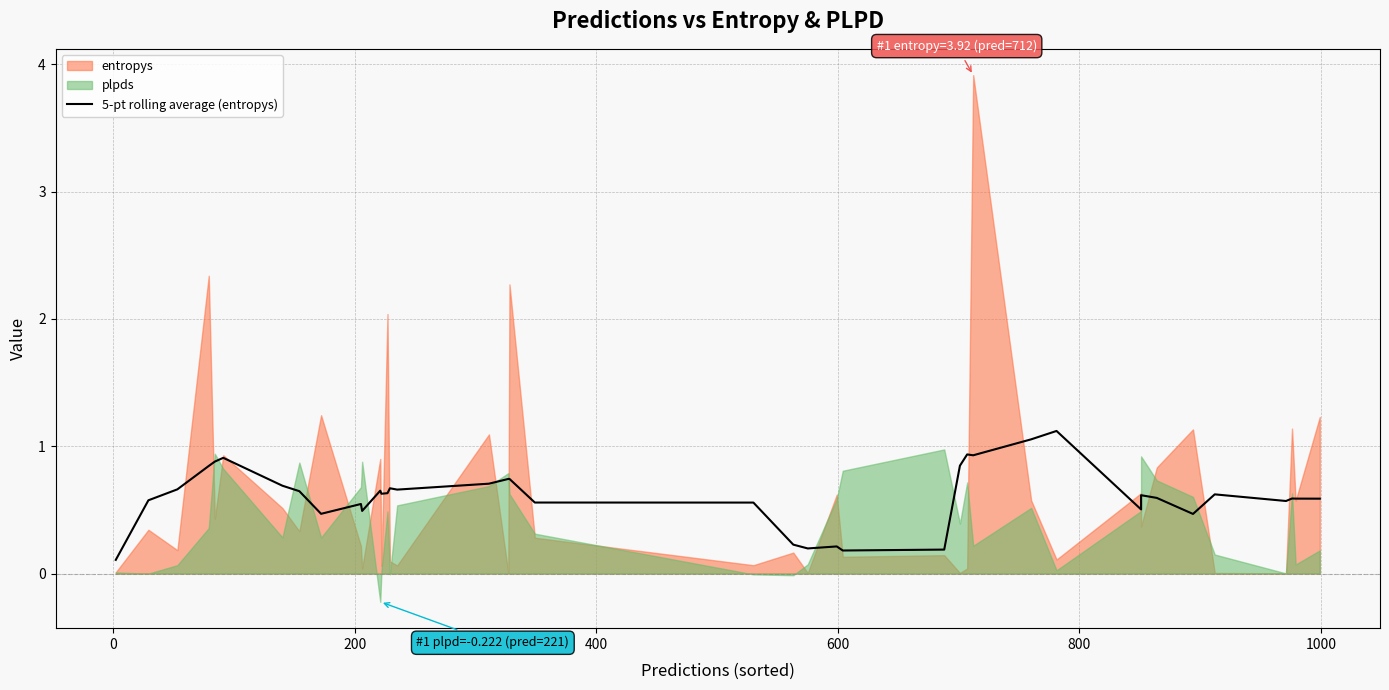

Does the chart have visible grid lines?

Yes